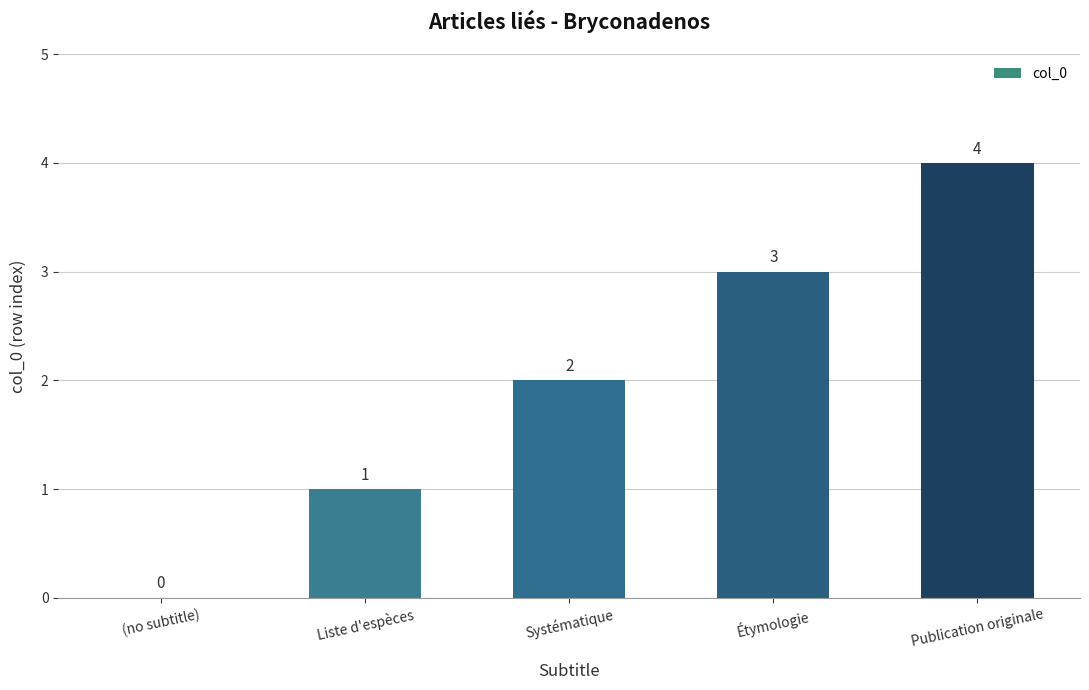

Read the value at Étymologie.

3